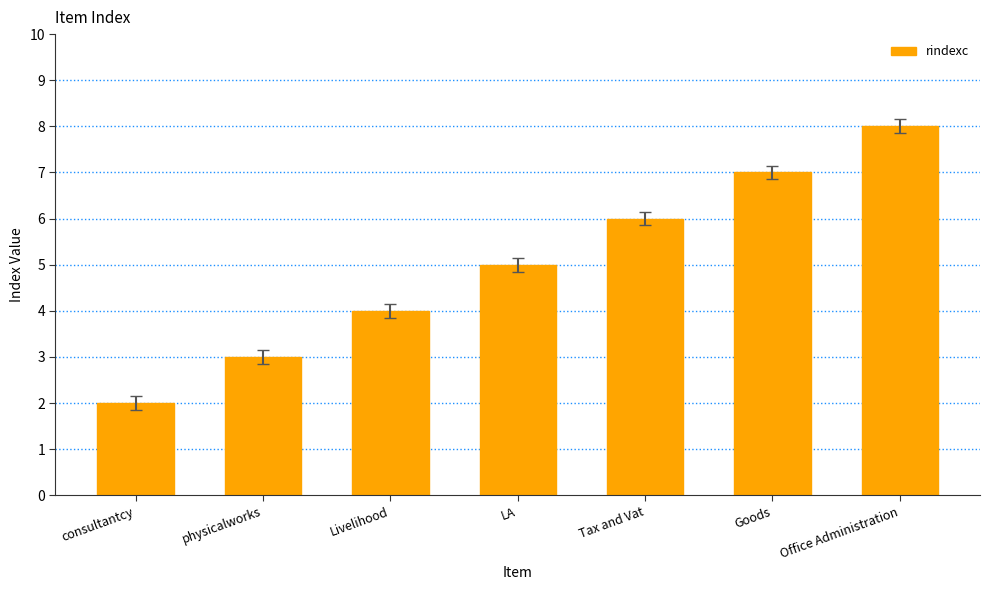

List the labels in order of value, largest first.

Office Administration, Goods, Tax and Vat, LA, Livelihood, physicalworks, consultantcy